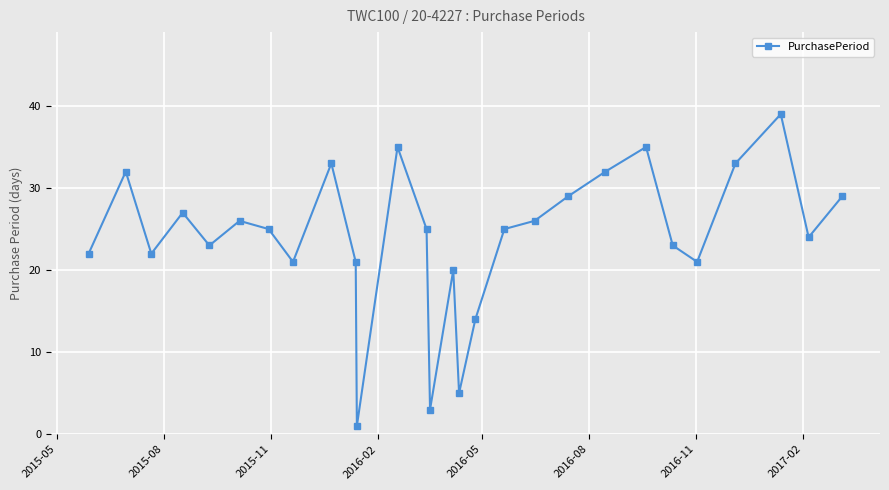

What is the difference between the maximum and second lowest values?

36